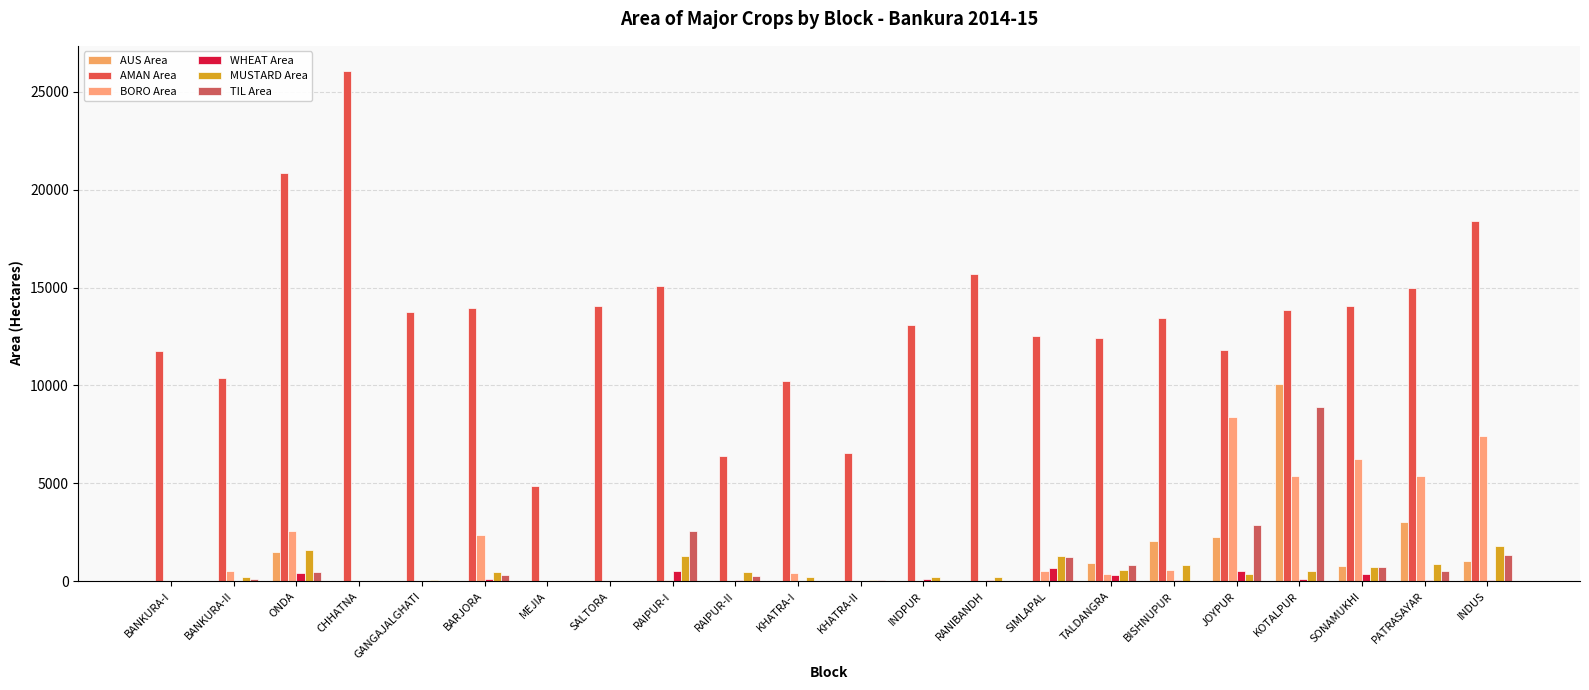

What is the value of the TIL Area bar at the 15th from the left?

1218